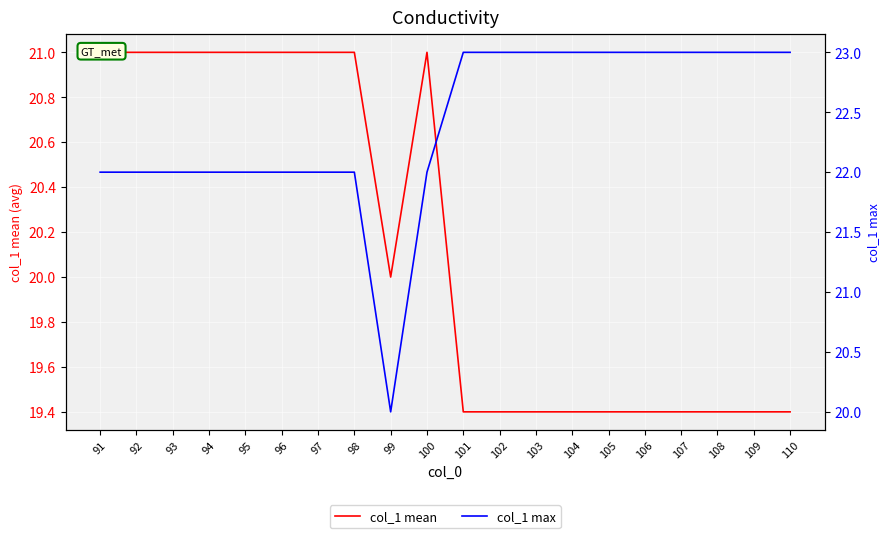

What is the minimum value shown in the chart?

19.4